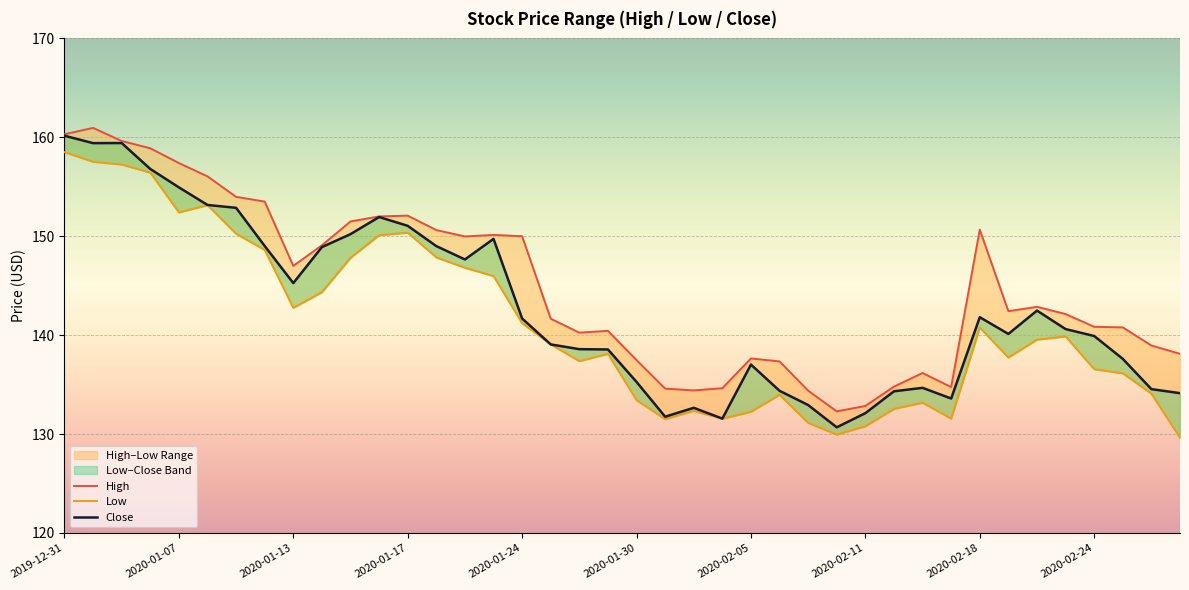

True or false: High has more than 2 interior local peaks.

True